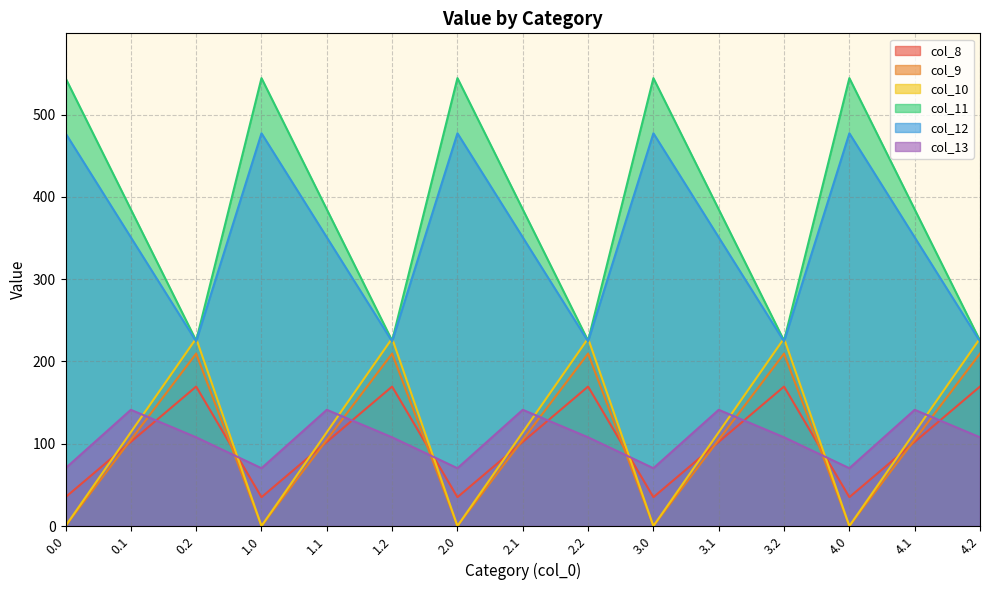

True or false: col_9 and col_11 intersect in this chart.

False